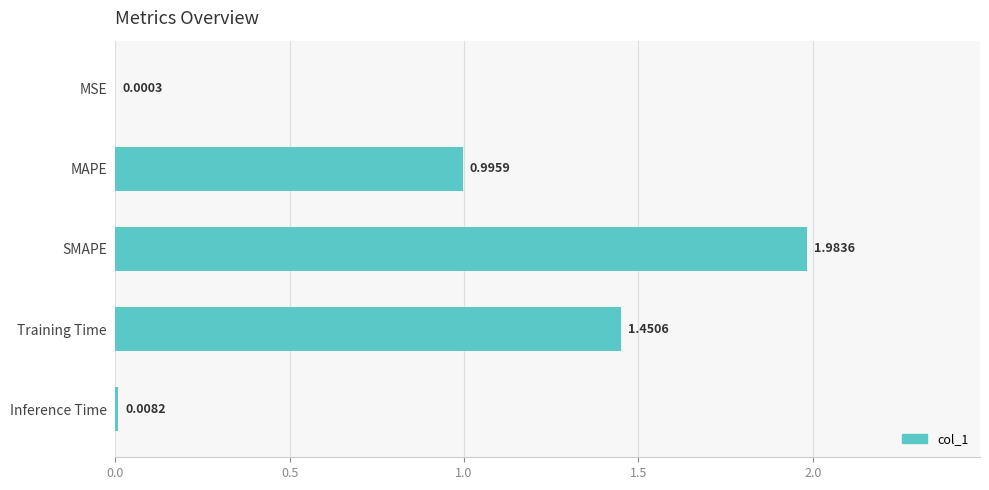

What is the change in value from SMAPE to Training Time?

-0.5